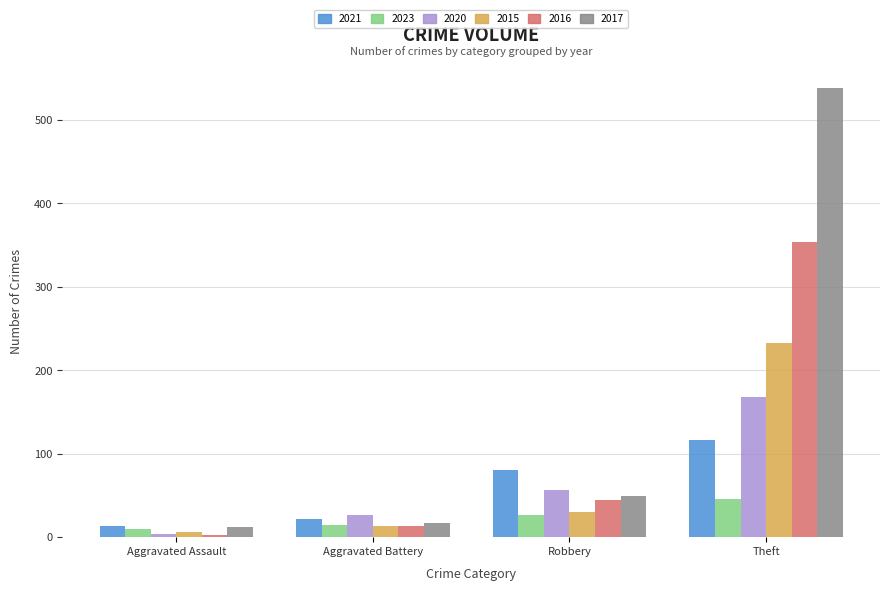

True or false: 2021 has a value of 116 at Theft.

True